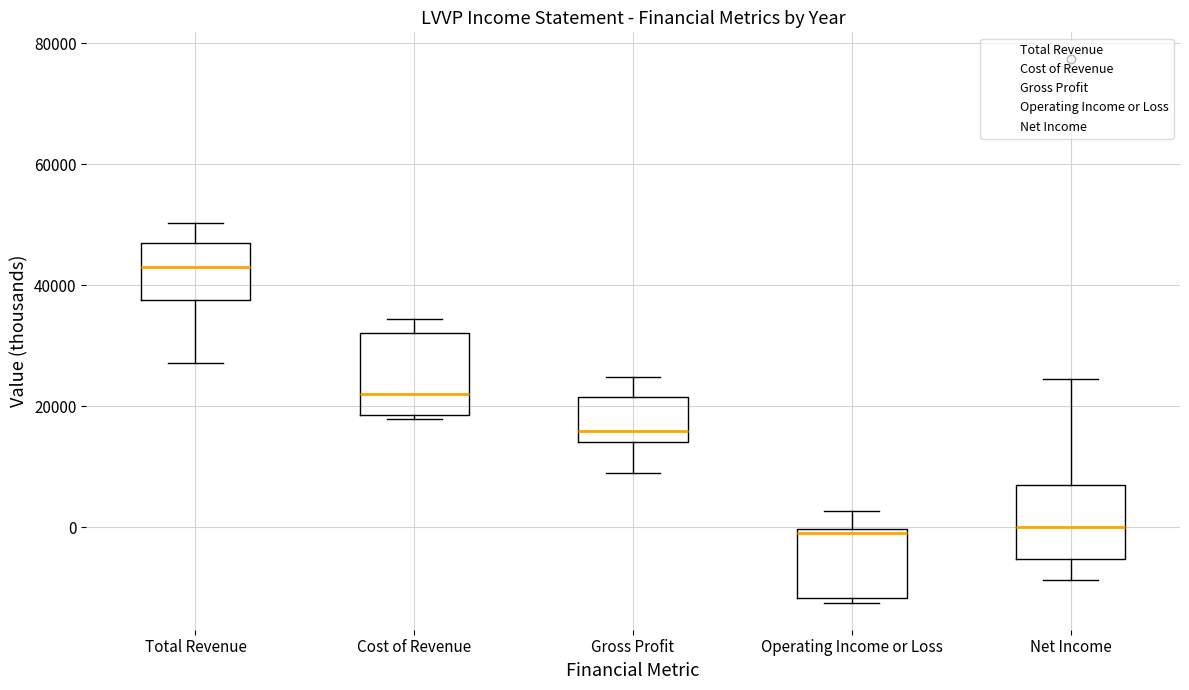

Which box has the highest median line?

Total Revenue